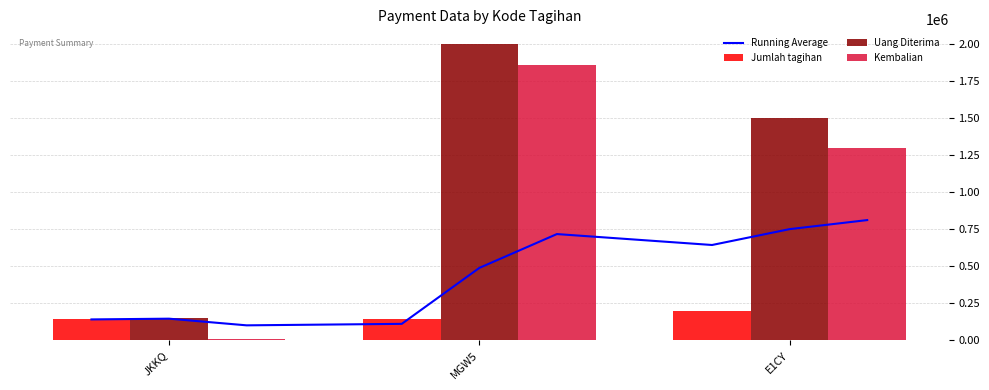

How many bars are there in total?

9